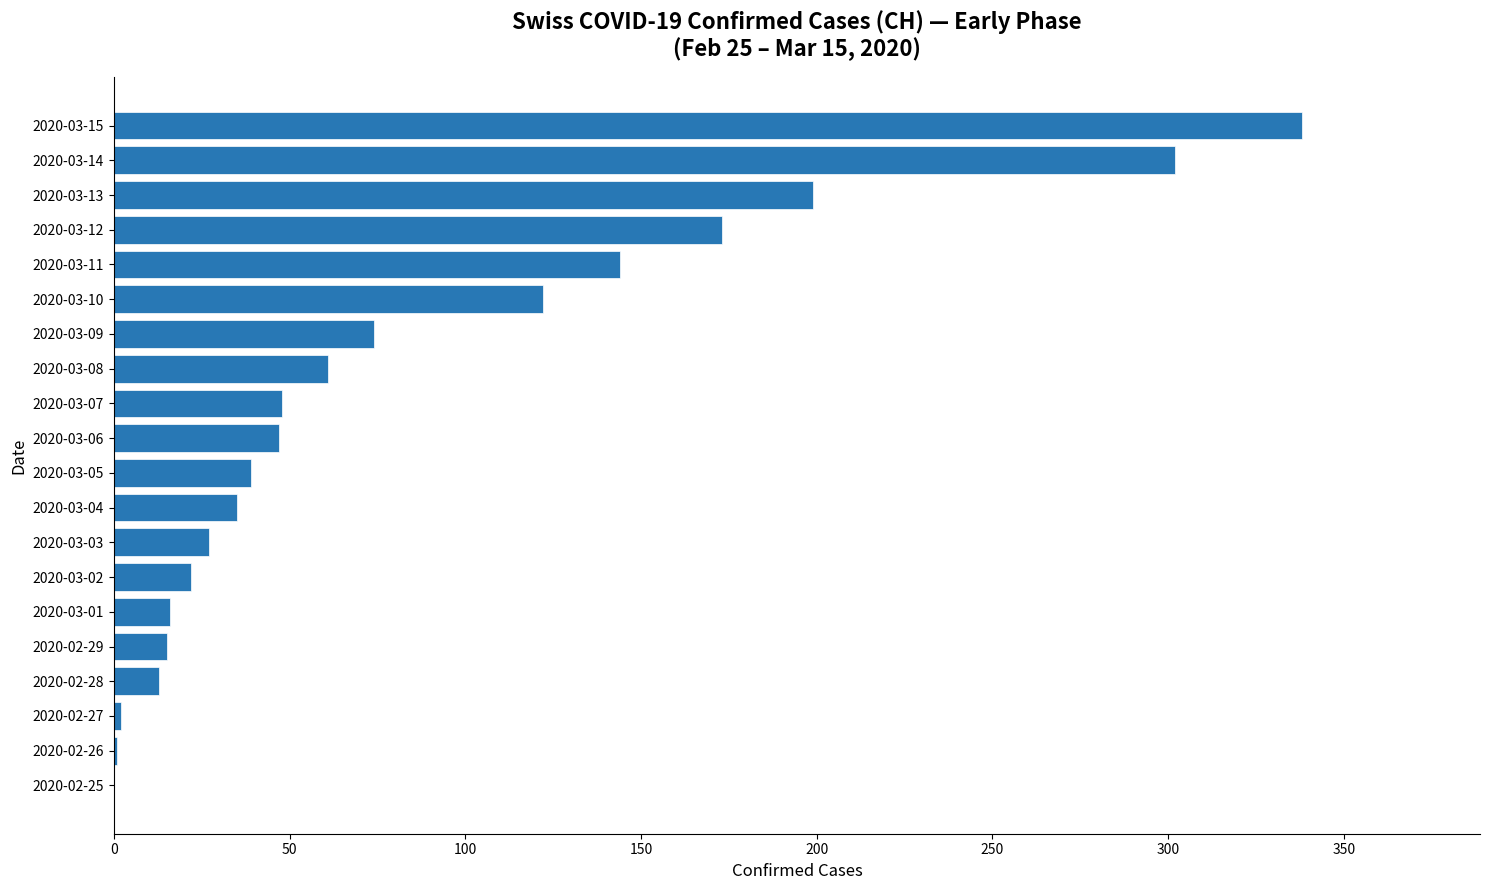

Which label corresponds to the largest value in the chart?

2020-03-15